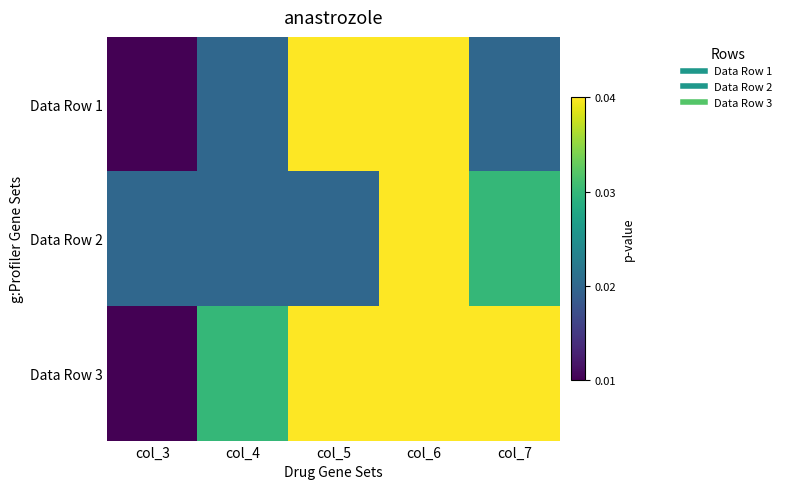

At which category is the sum across all series the highest?

col_6